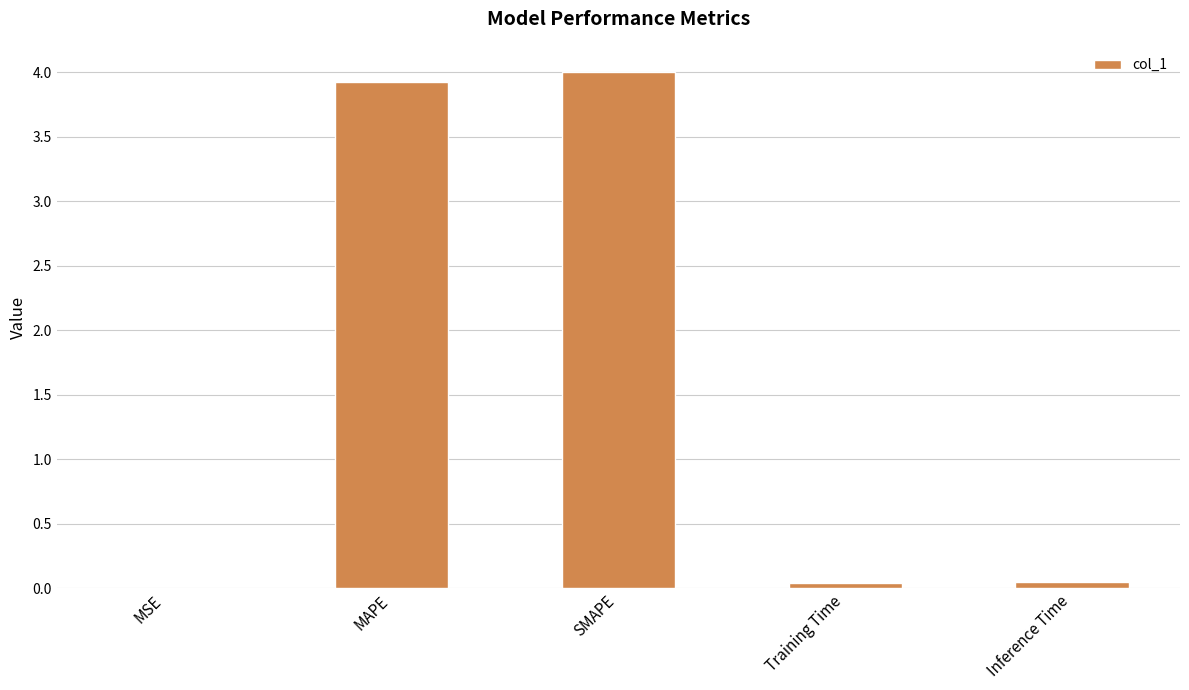

What is the maximum value shown in the chart?

4.0